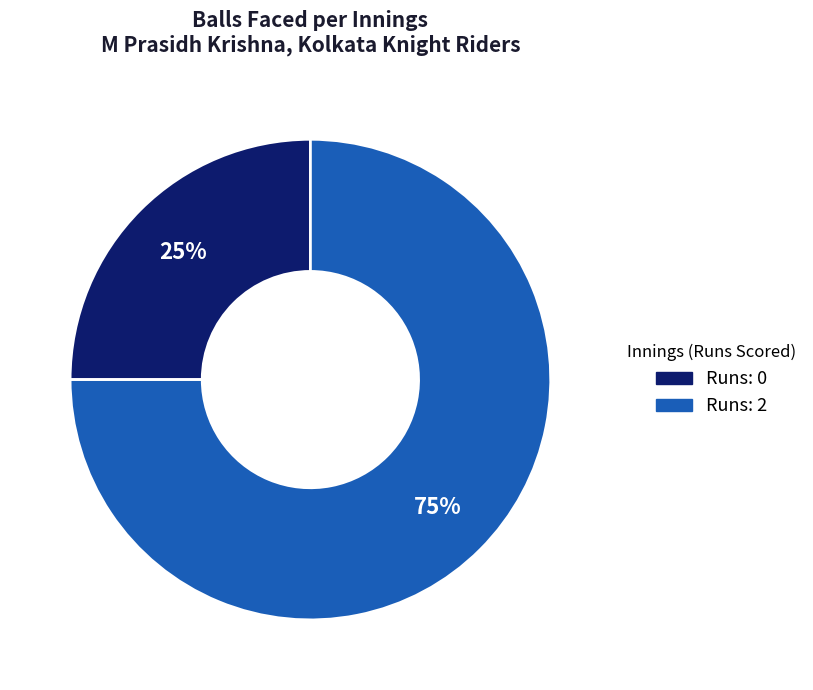

Is it true that Runs: 2 is 70% of the pie?

False